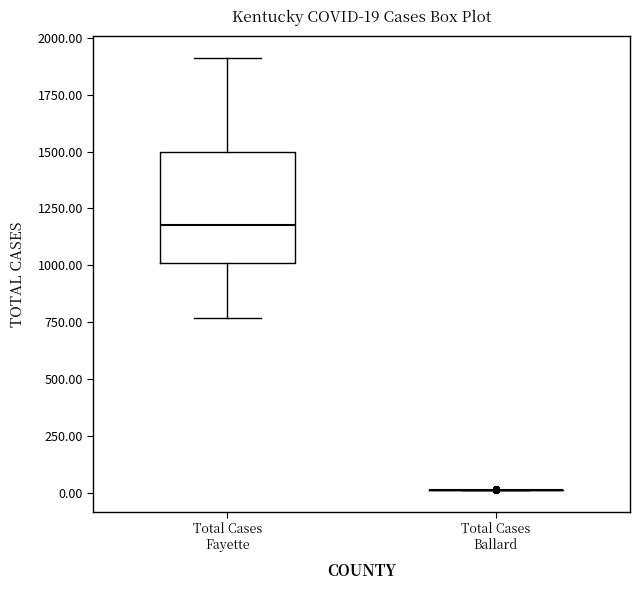

Which box is the tallest, from its lower edge to its upper edge?

Total Cases Fayette